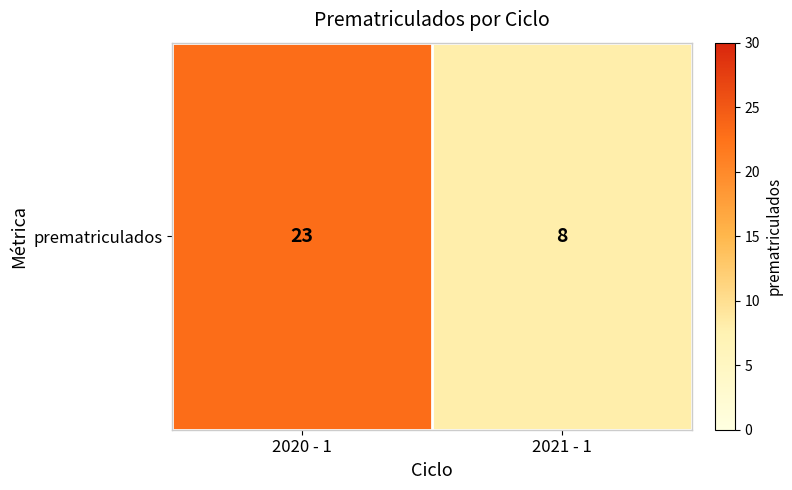

What value does the data have at 2021 - 1?

8